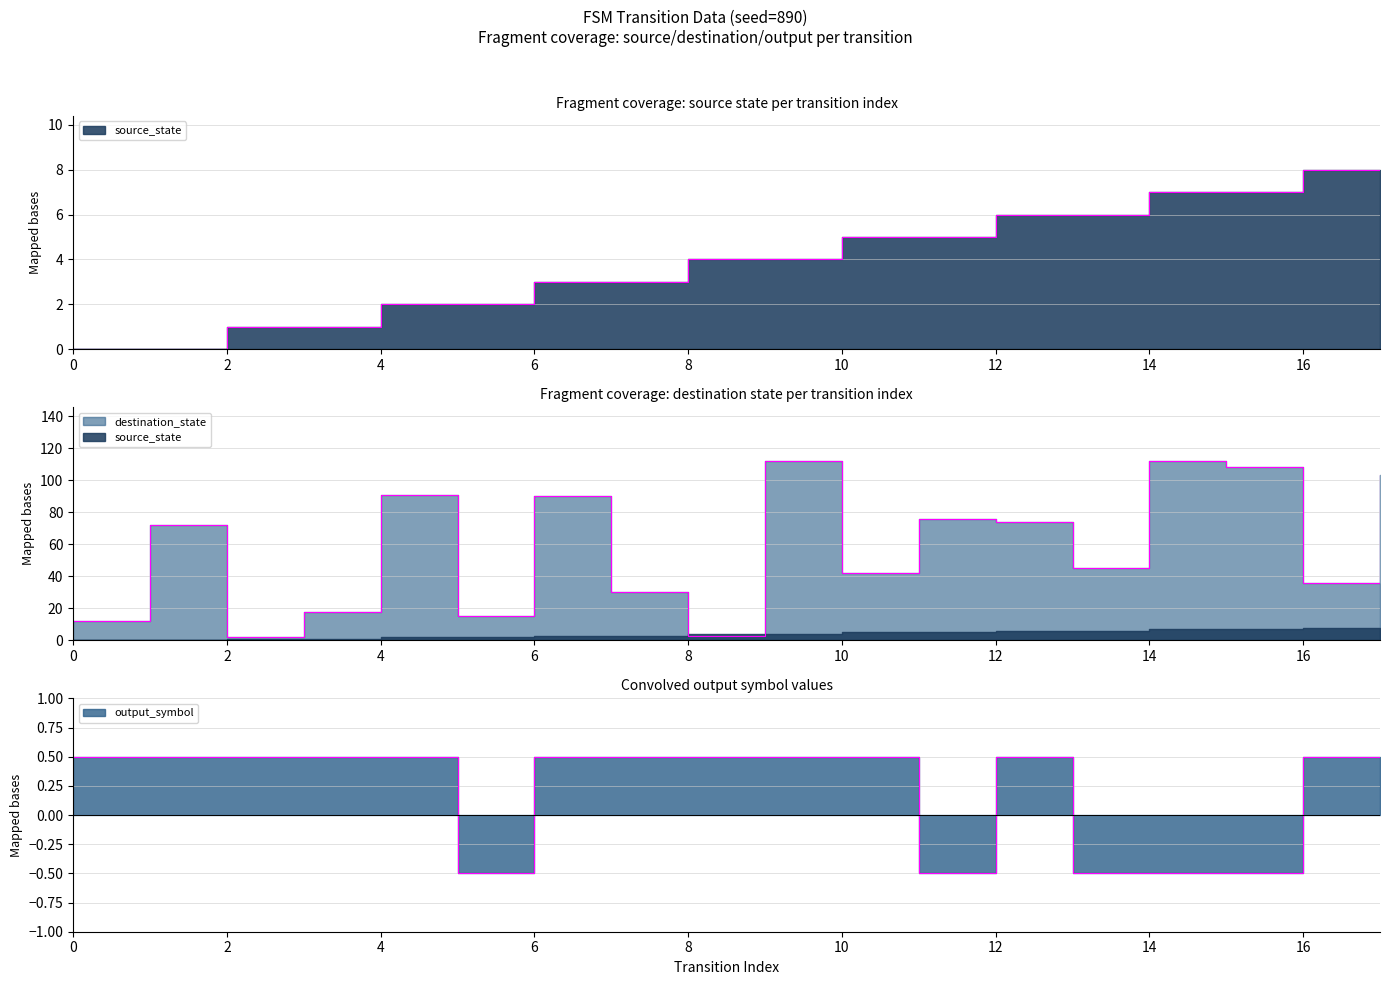

In destination_state, how many points are lower than both neighbors (excluding endpoints)?

6